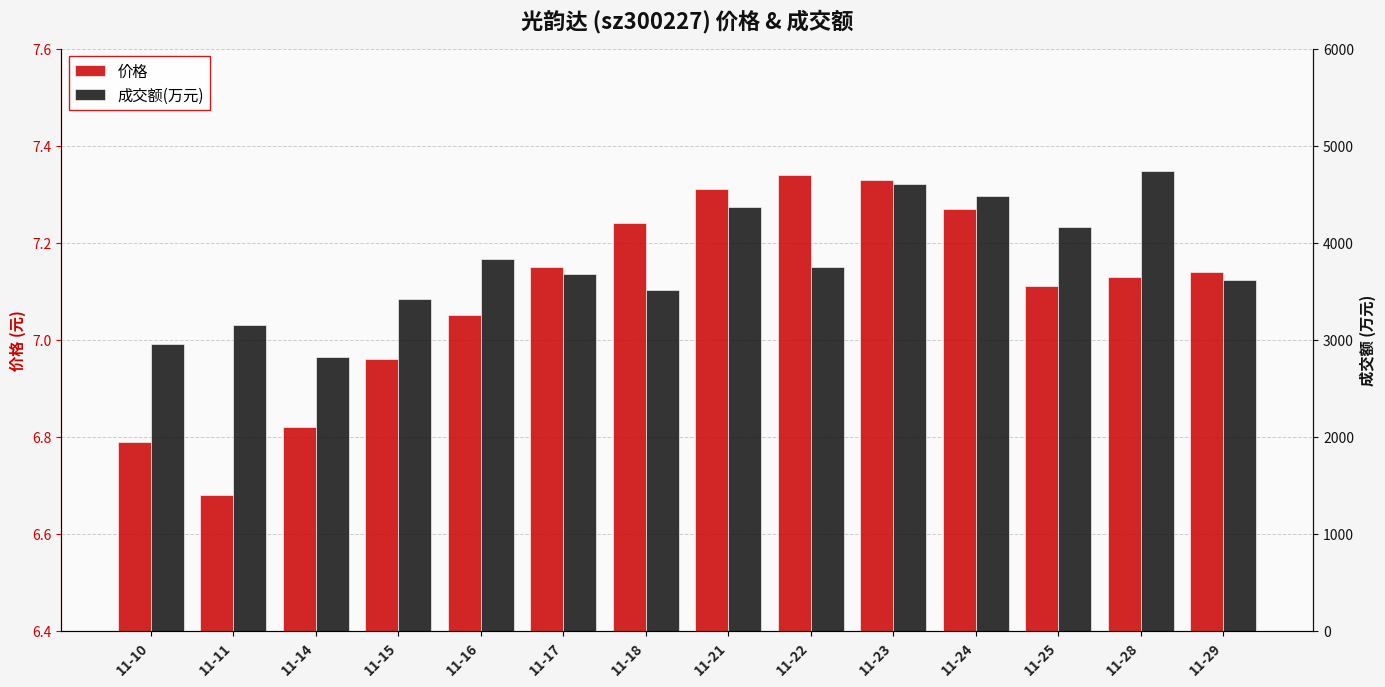

How many data points in 价格 are above 7?

10